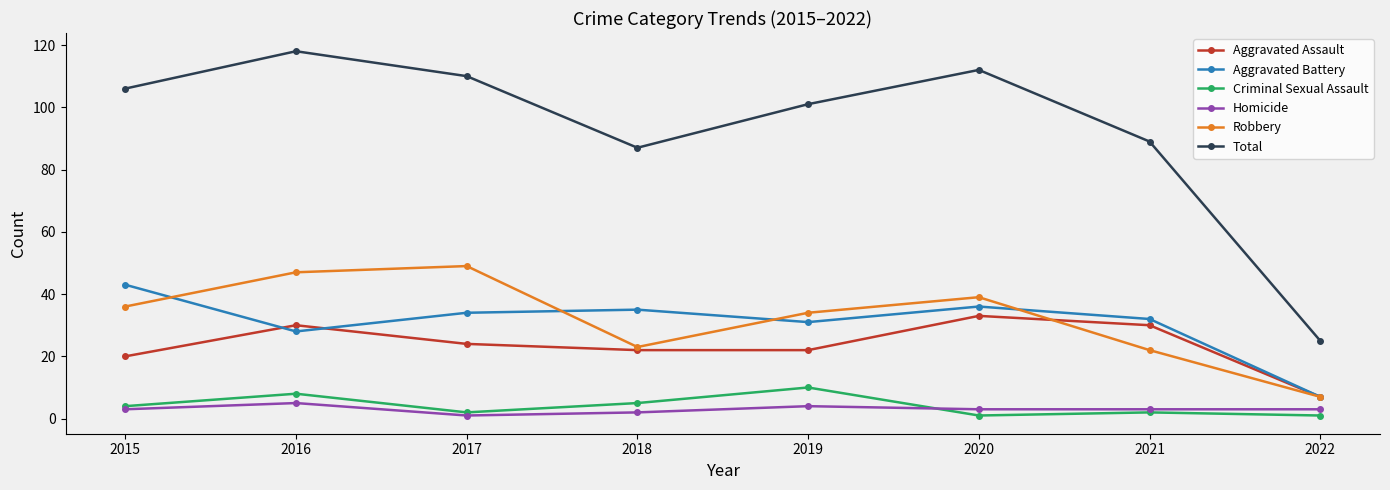

What are all the series names shown in the legend?

Aggravated Assault, Aggravated Battery, Criminal Sexual Assault, Homicide, Robbery, Total